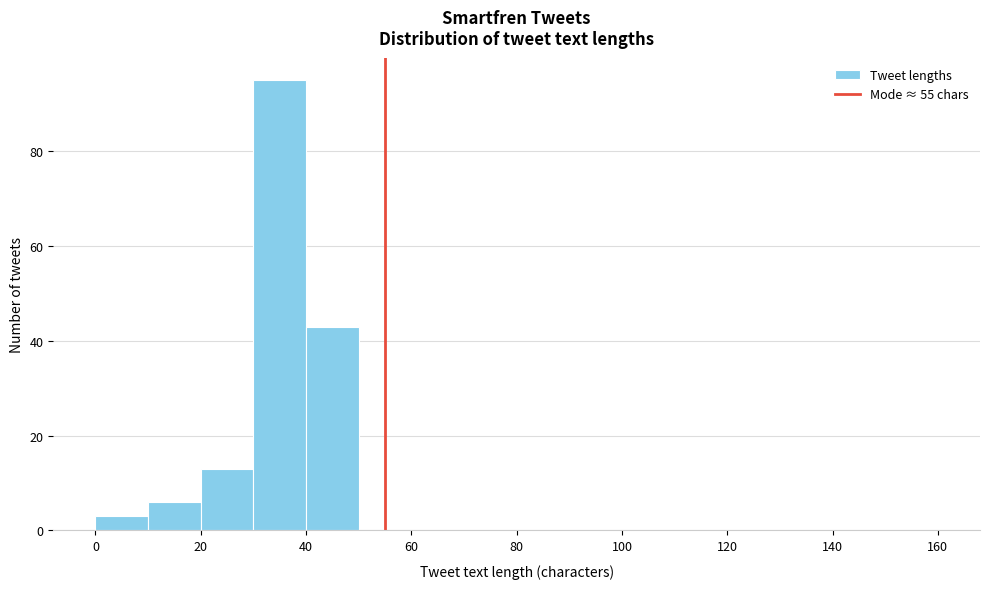

Which range on the x-axis has the tallest bar?

30 to 40